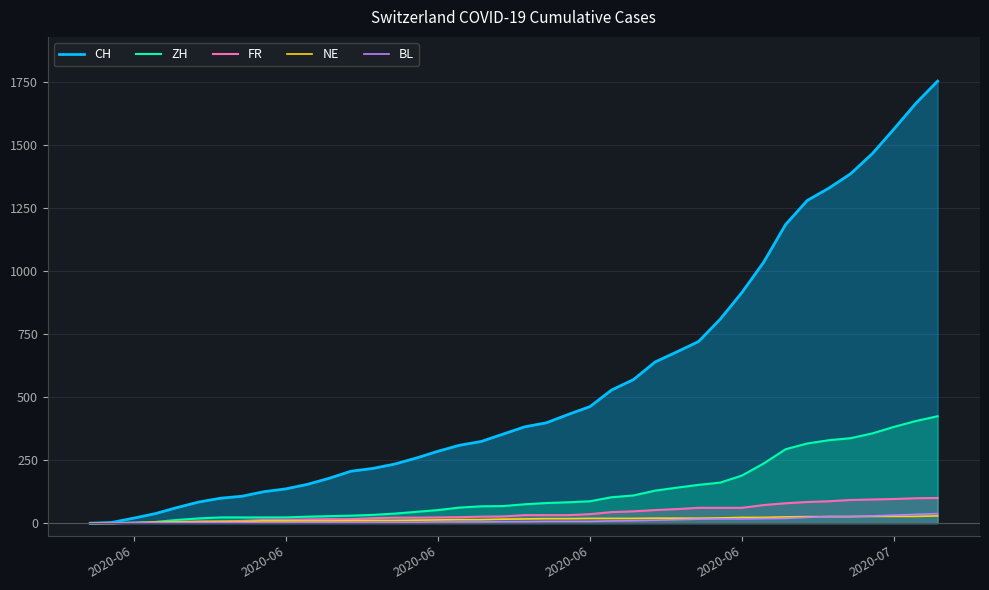

How many data points in NE are above 17?

19